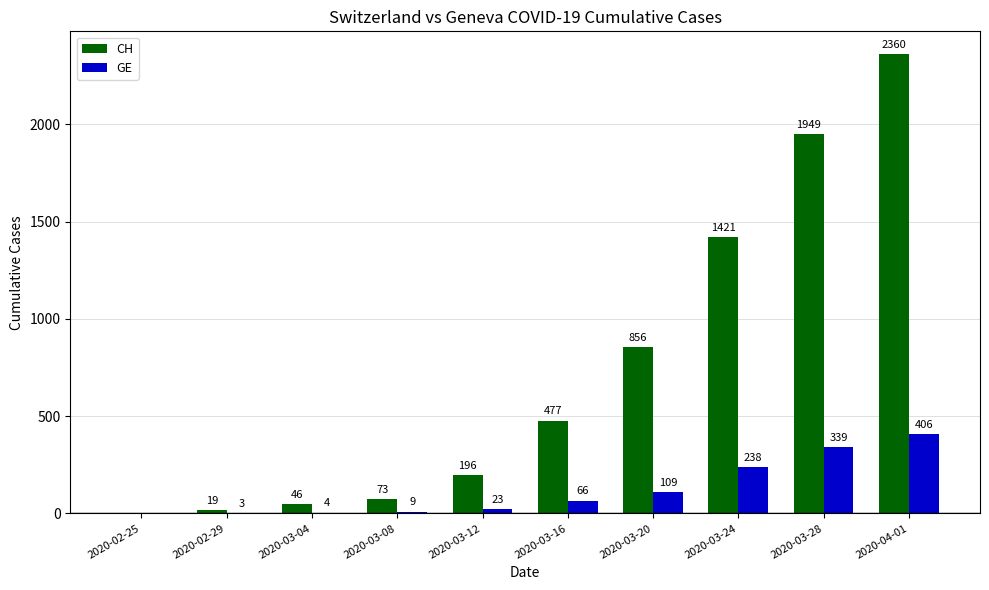

At which category is the sum across all series the highest?

2020-04-01